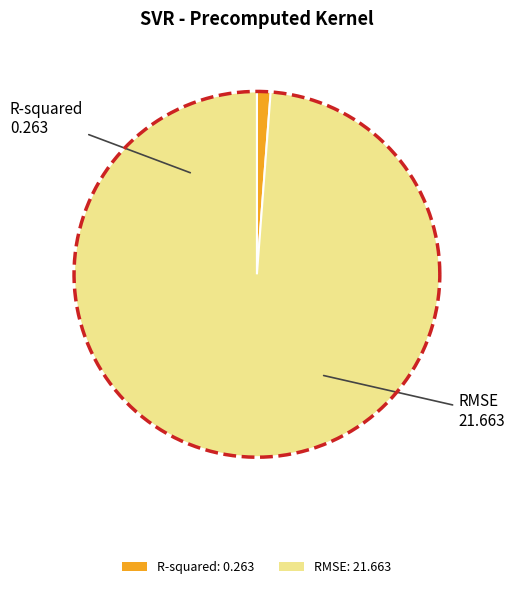

The R-squared slice represents 1% of the pie. True or false?

True